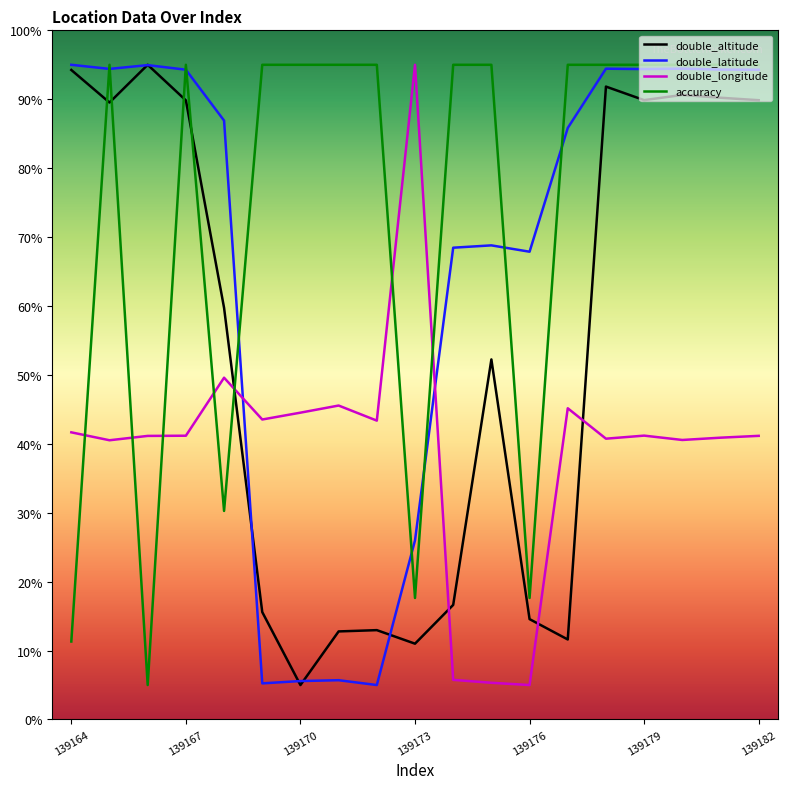

What is the greatest value displayed?

95.0